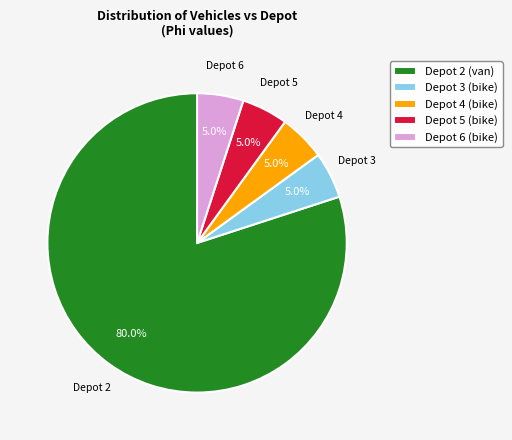

What is the majority slice?

Depot 2 (van)